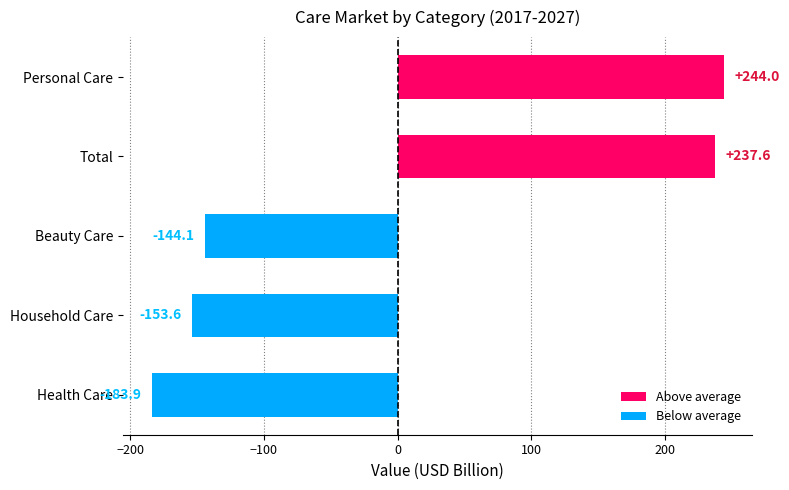

List the labels in order of value, smallest first.

Health Care, Household Care, Beauty Care, Total, Personal Care